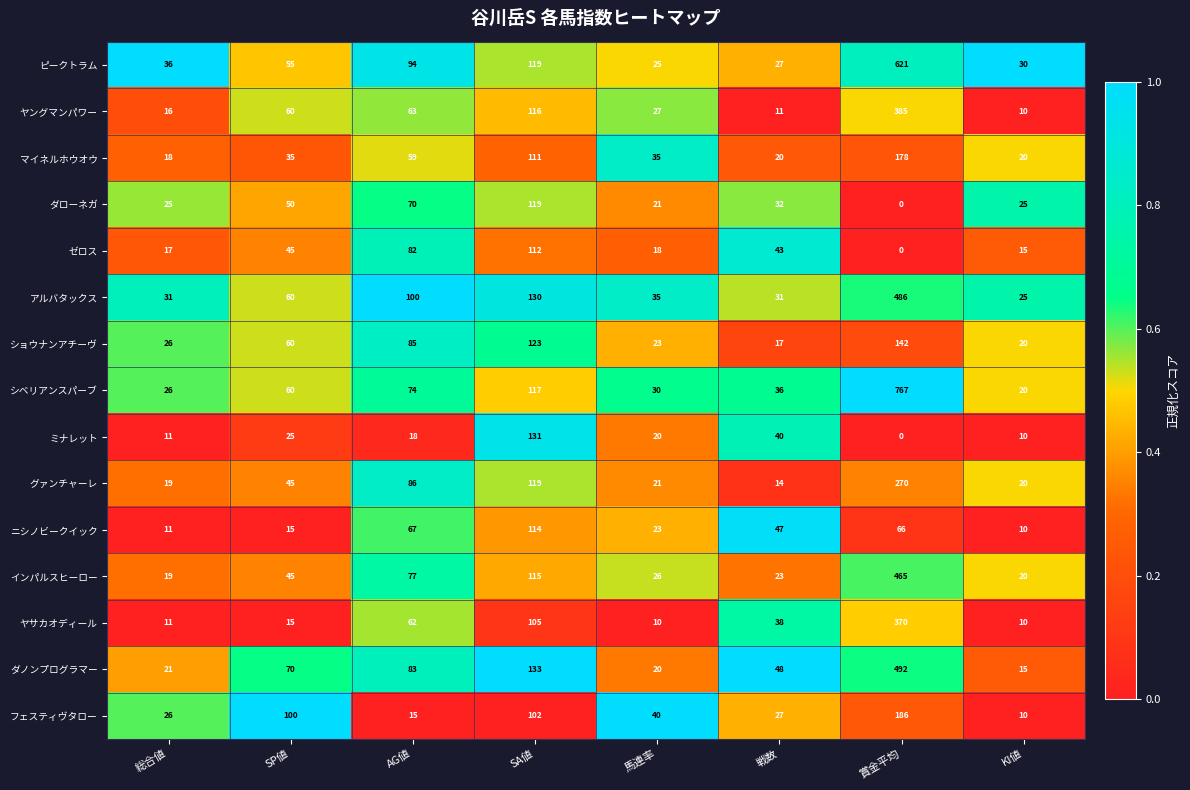

Is it true that アルバタックス equals 32 at AG値?

False